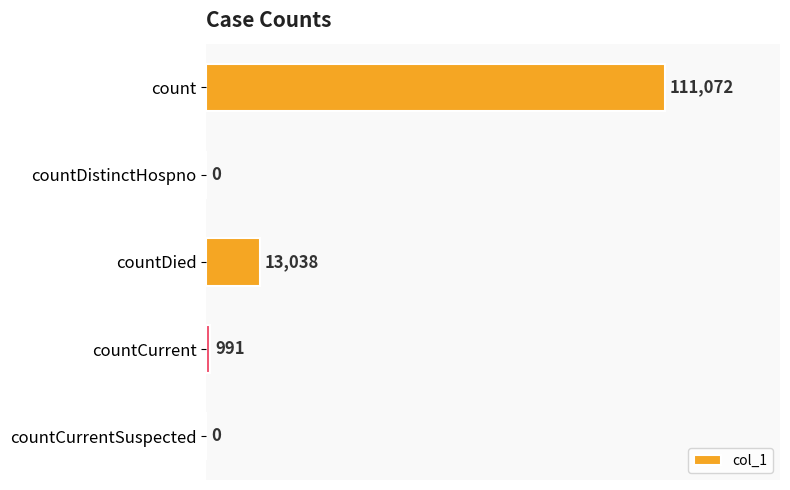

Where is the data nearest to the value 55536?

countDied